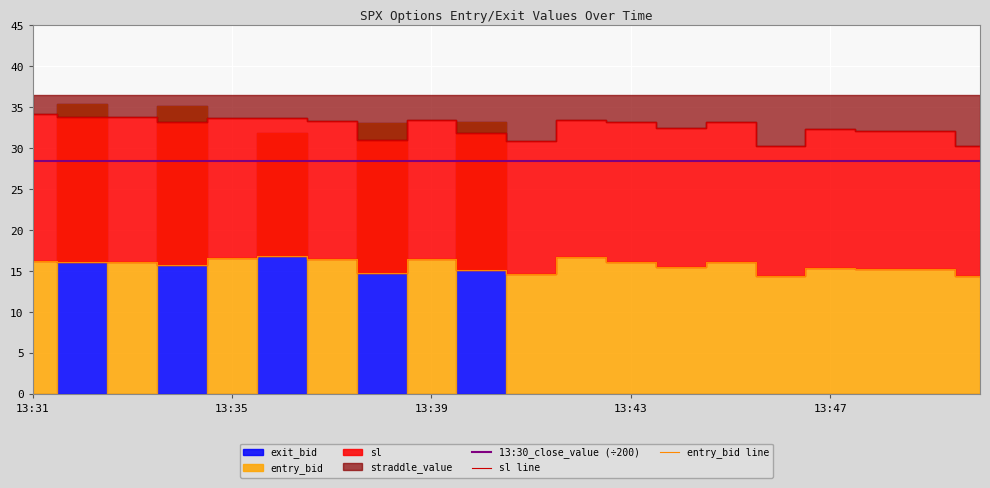

True or false: 13:30_close_value (÷200) and entry_bid line cross at least once.

False